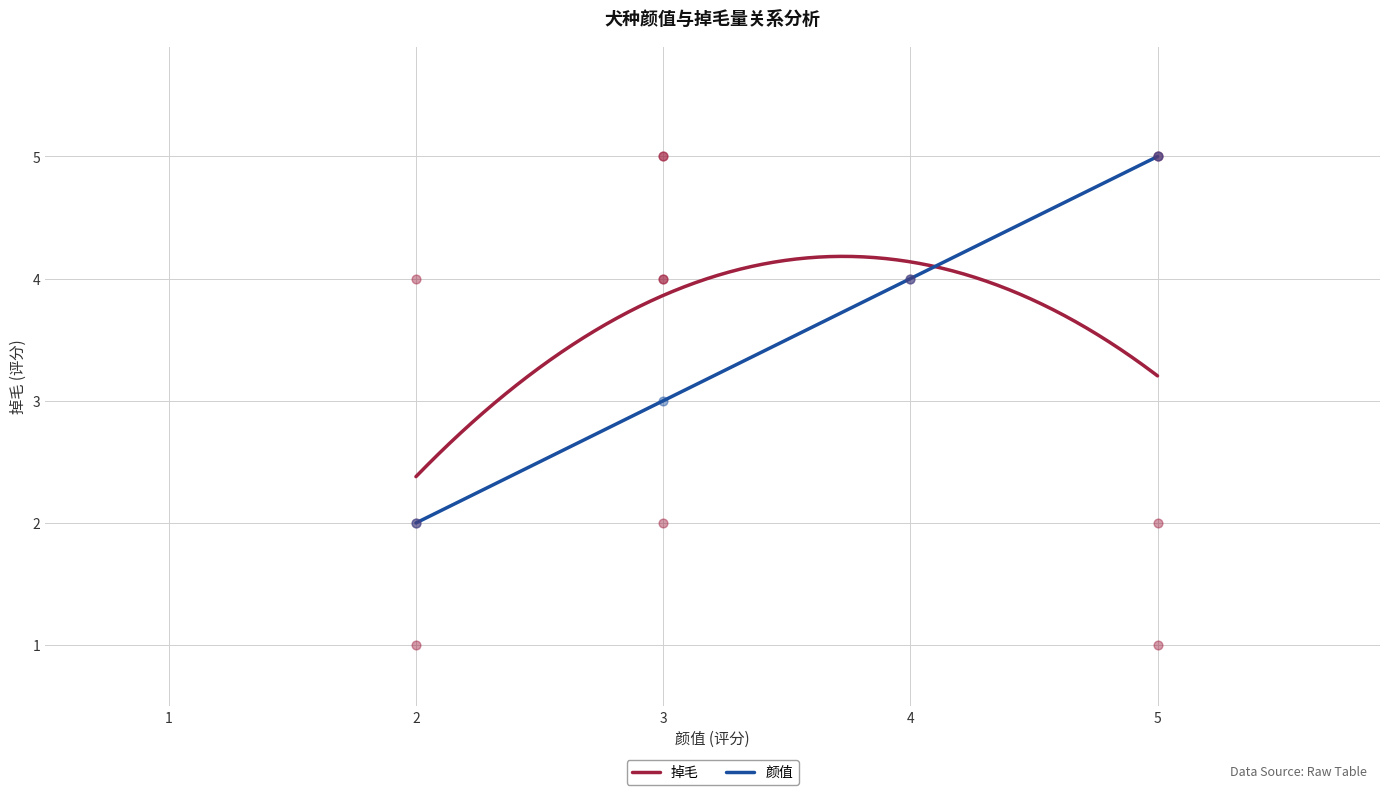

What is the lowest value of the 掉毛 series?

2.4